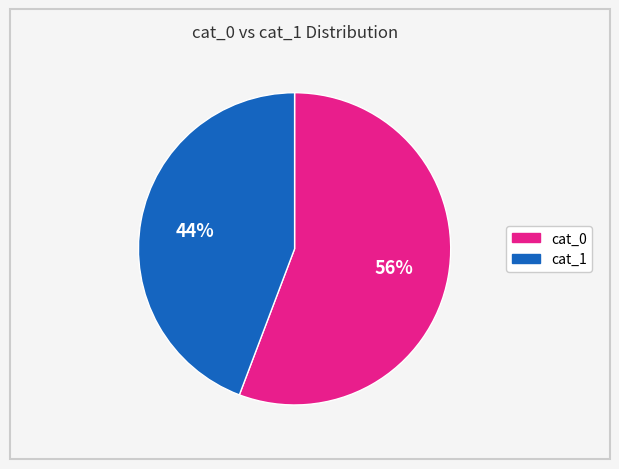

Count the number of slices in the pie.

2